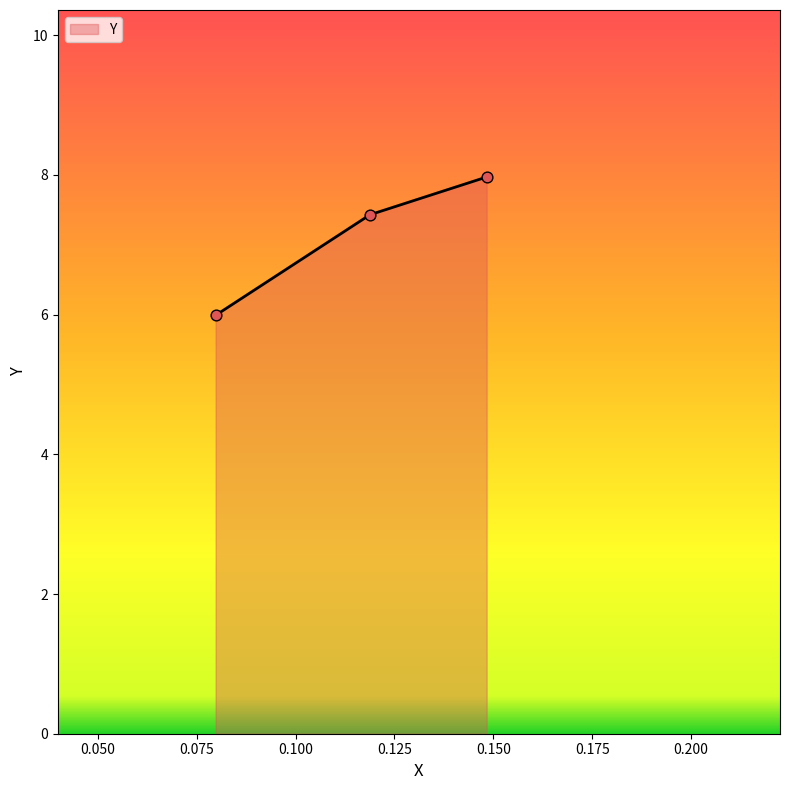

What is the sum of all values?

21.4